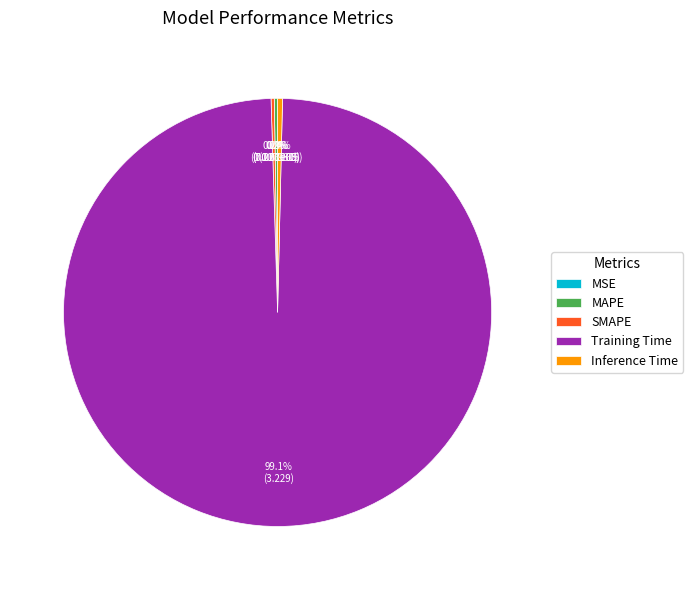

Which slice is the largest?

Training Time